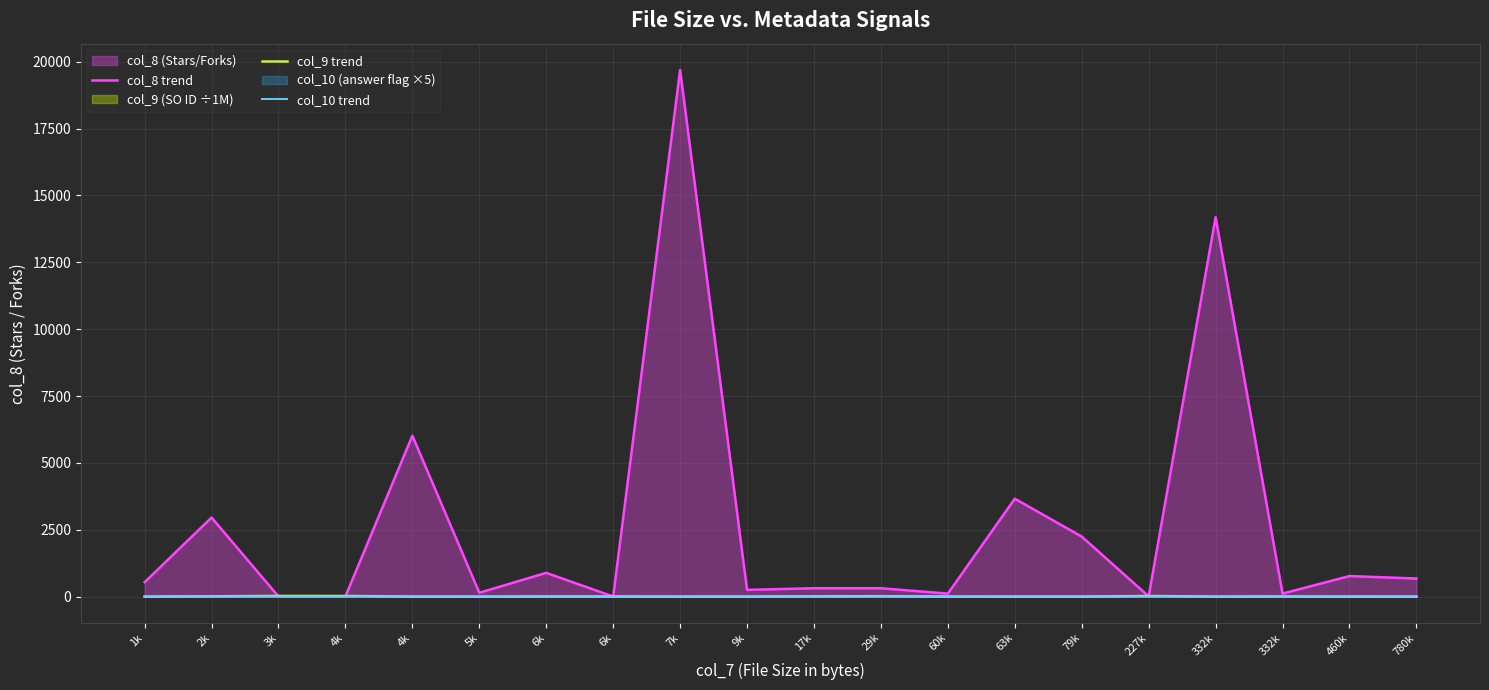

How many lines are shown in the chart?

3